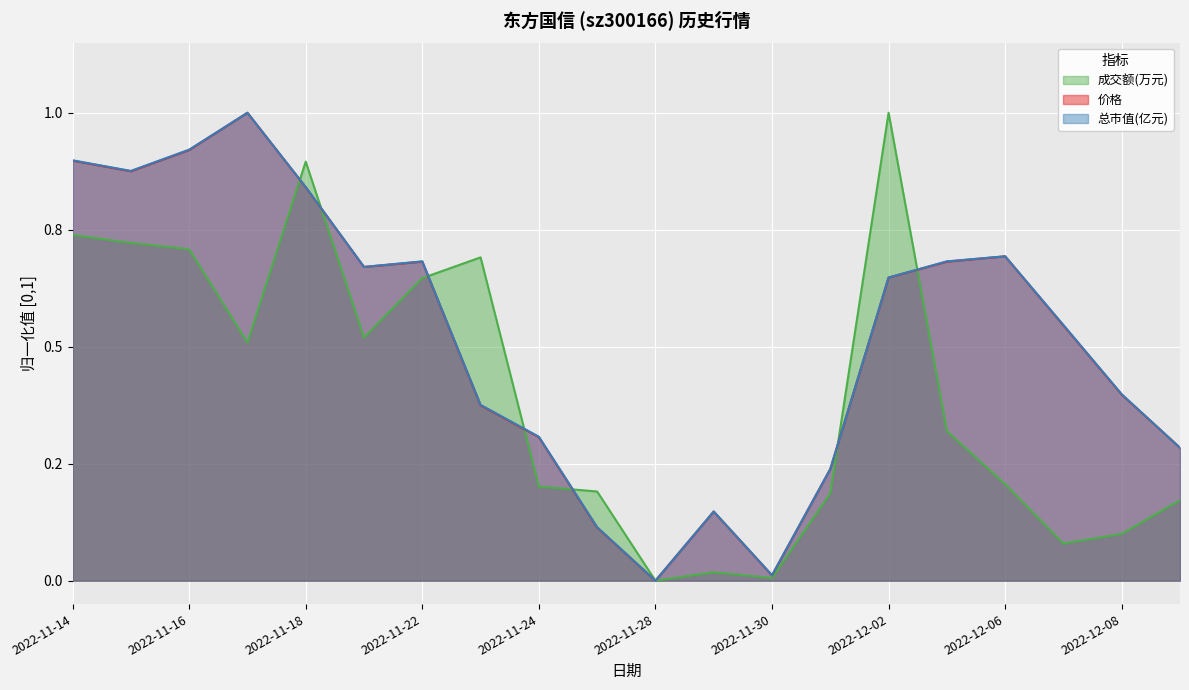

True or false: 成交额(万元) and 价格 intersect in this chart.

True